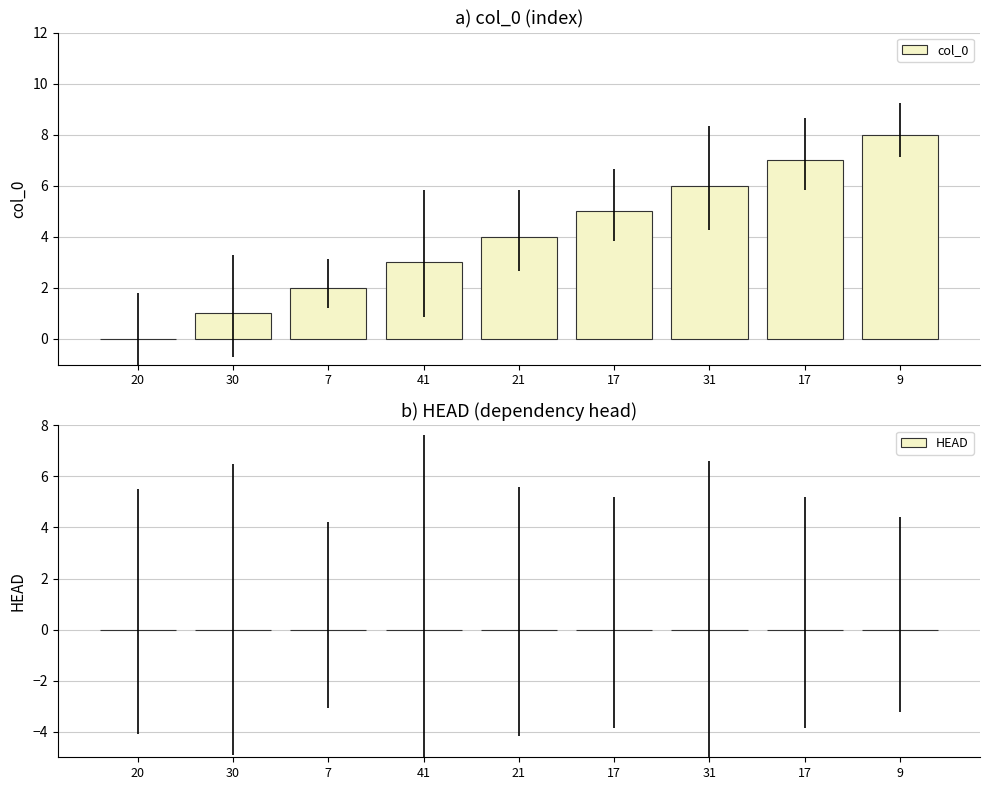

What is the label of the 4th bar from the right?

17